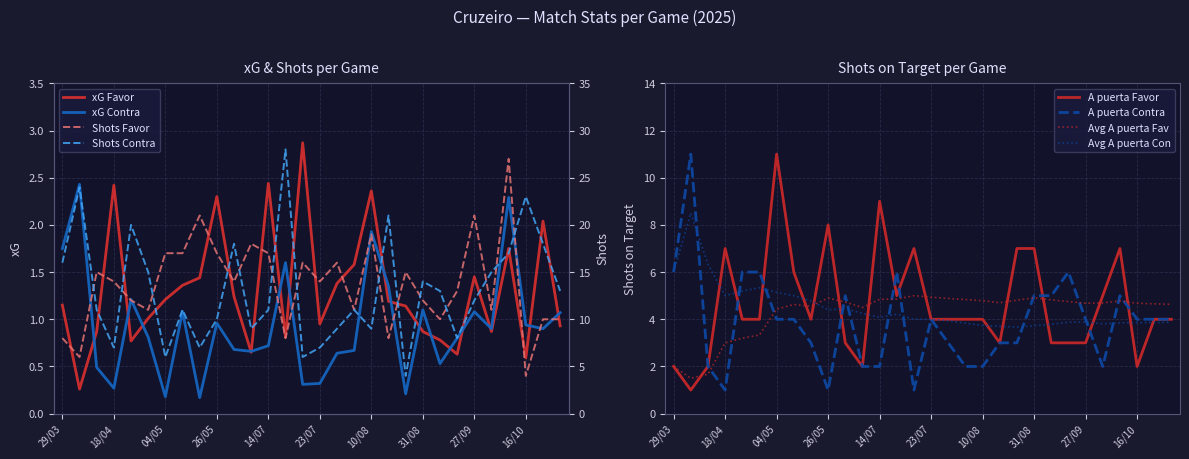

At which category is the sum across all series the highest?

06/10